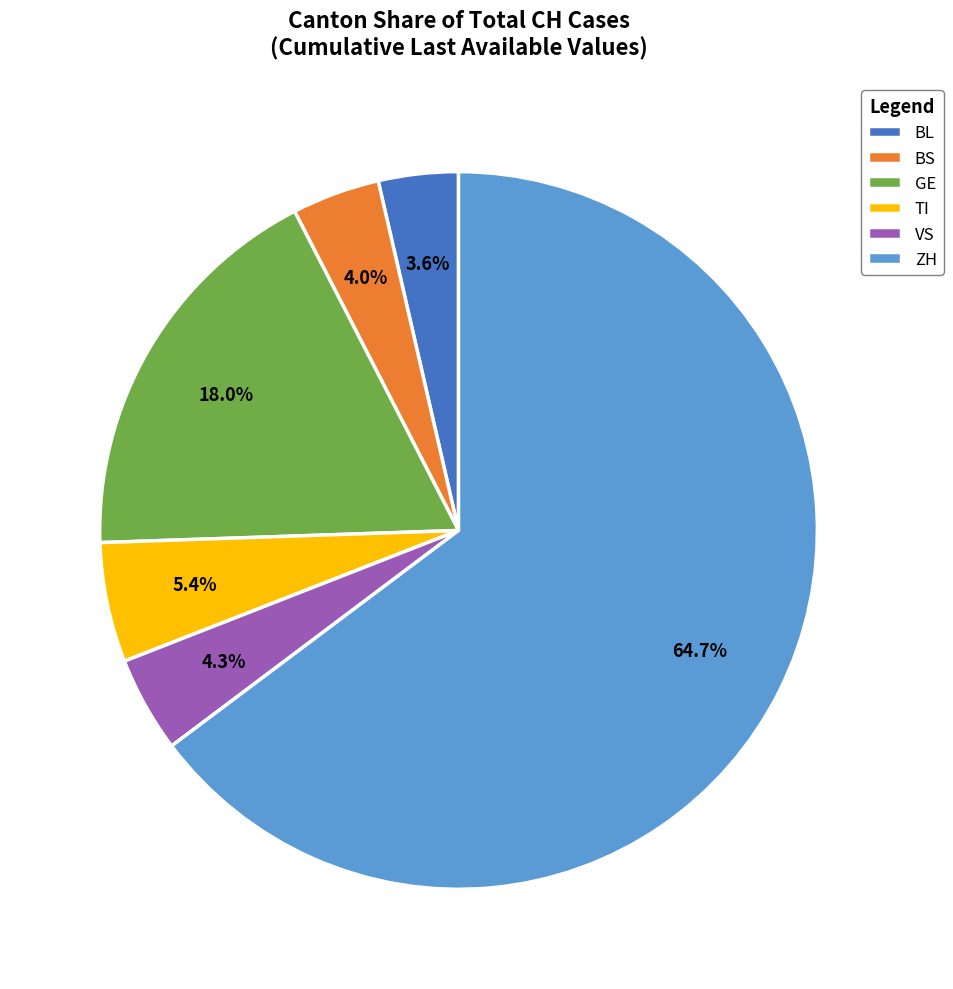

To the nearest percent, what is the difference between the GE and BL slice percentages?

14%